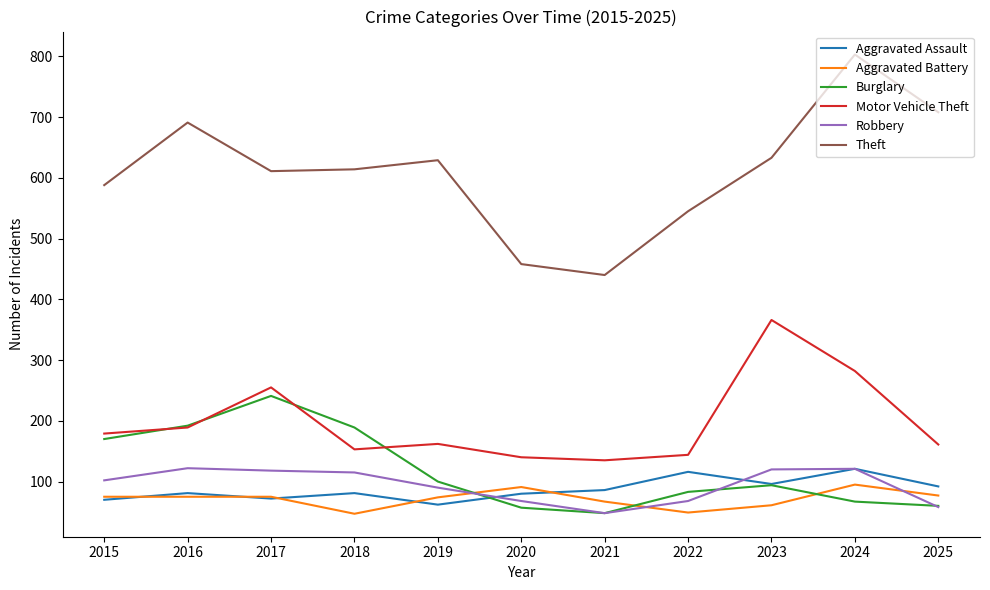

Which series changed the most between 2021 and 2023?

Motor Vehicle Theft